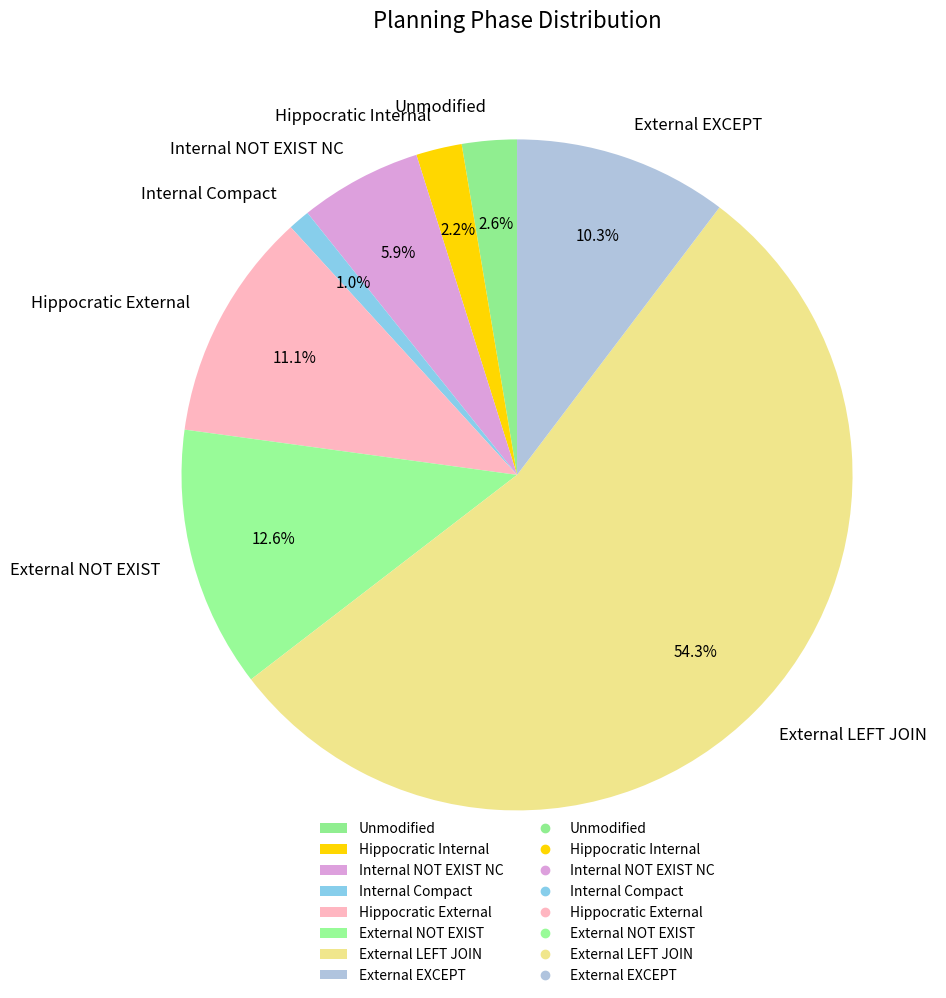

Which category accounts for the majority?

External LEFT JOIN